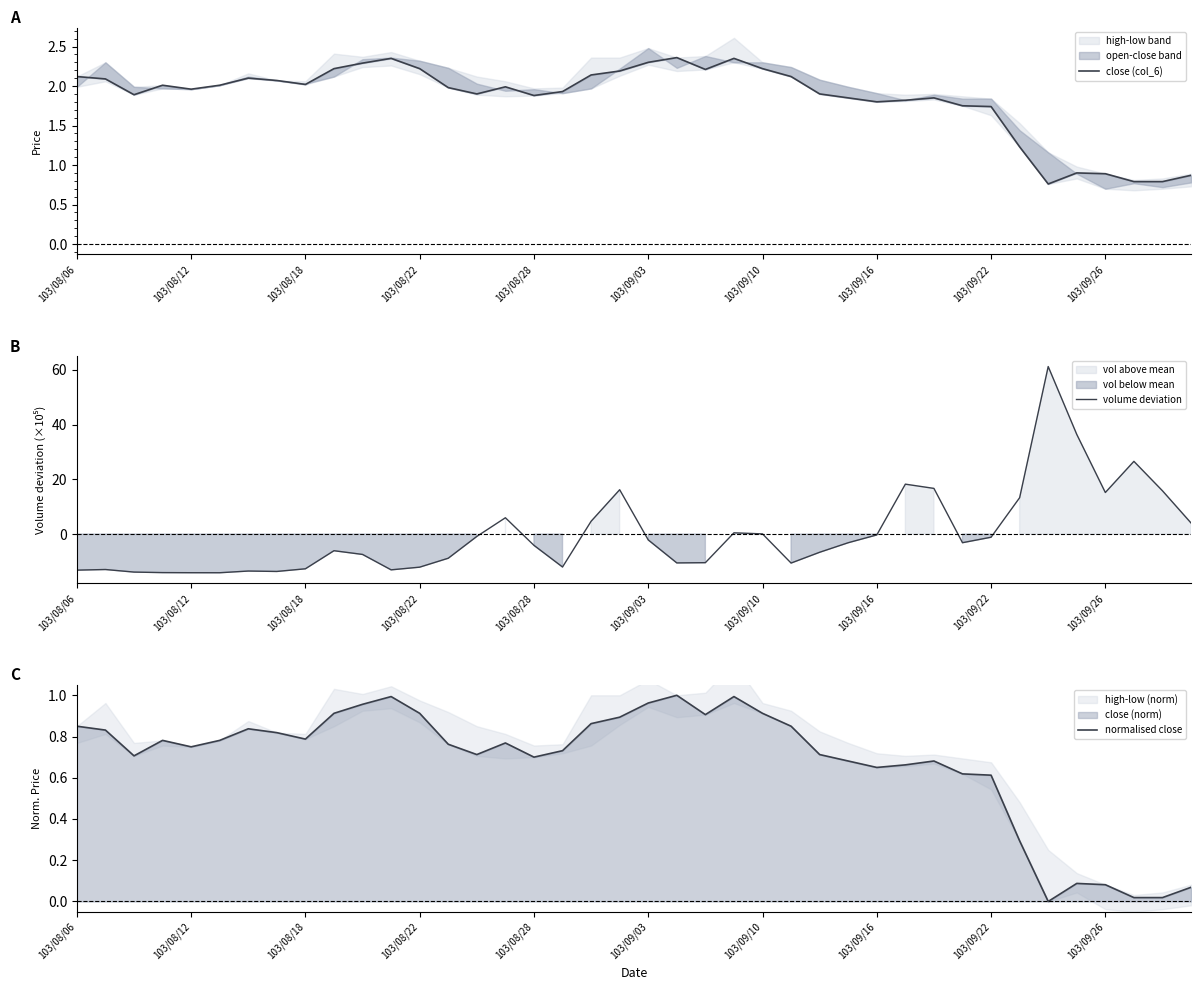

True or false: close (col_6) has a value of 0.8 at 34.

True